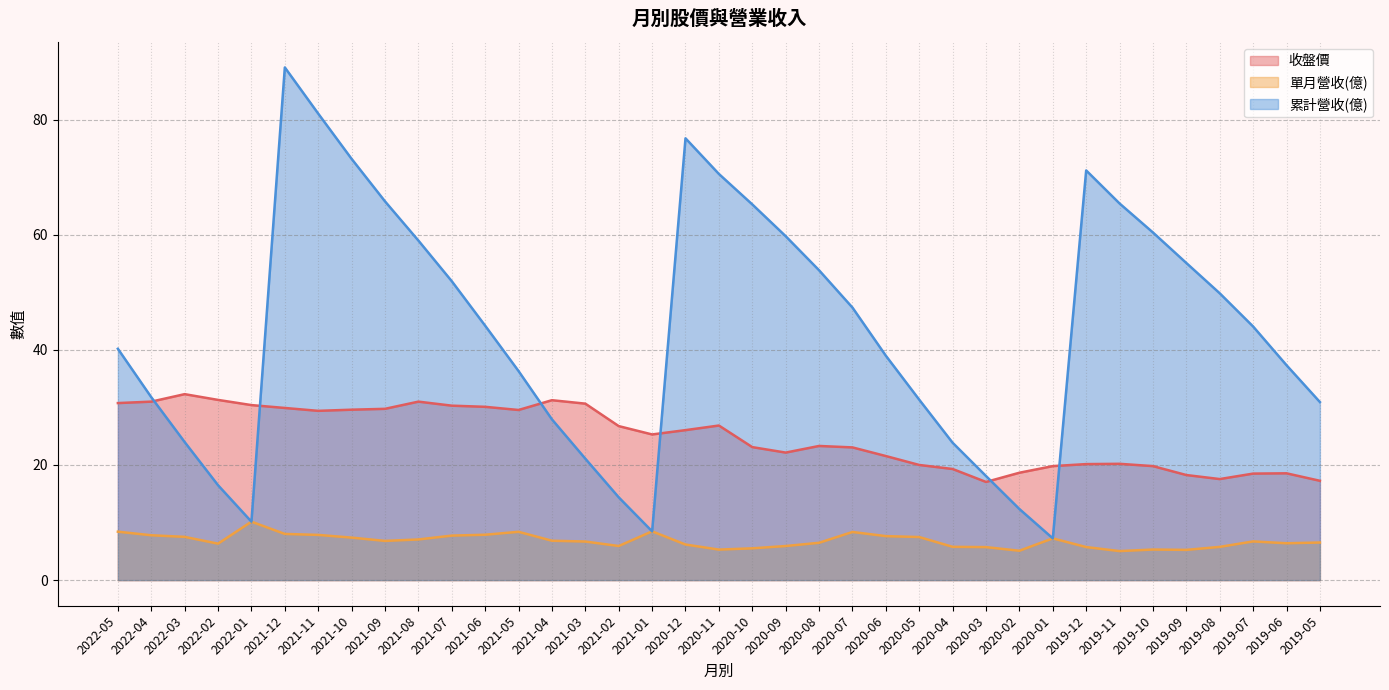

What is the value of the 收盤價 point at the 36th from the left?

18.6